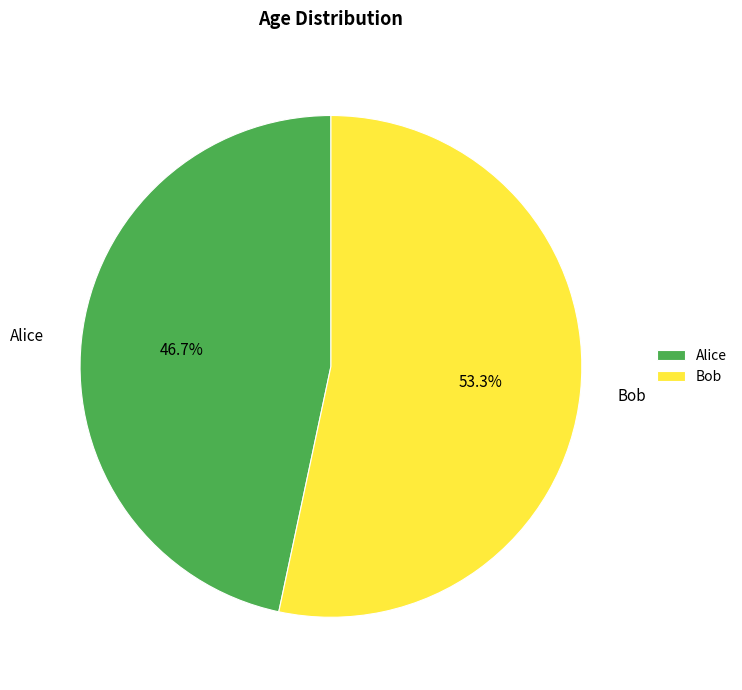

What percentage is the Alice slice, to the nearest percent?

47%